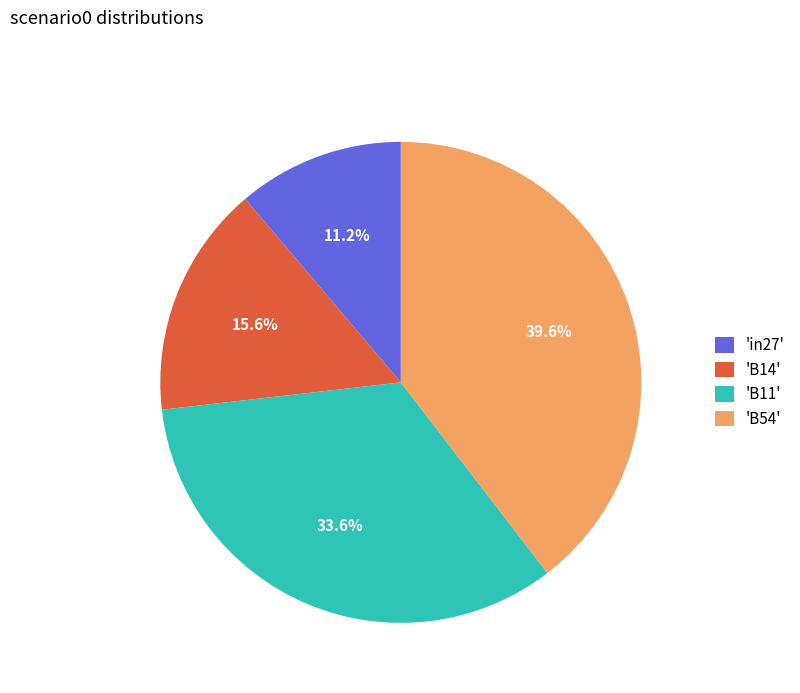

Is there any slice that represents more than half of the pie?

No